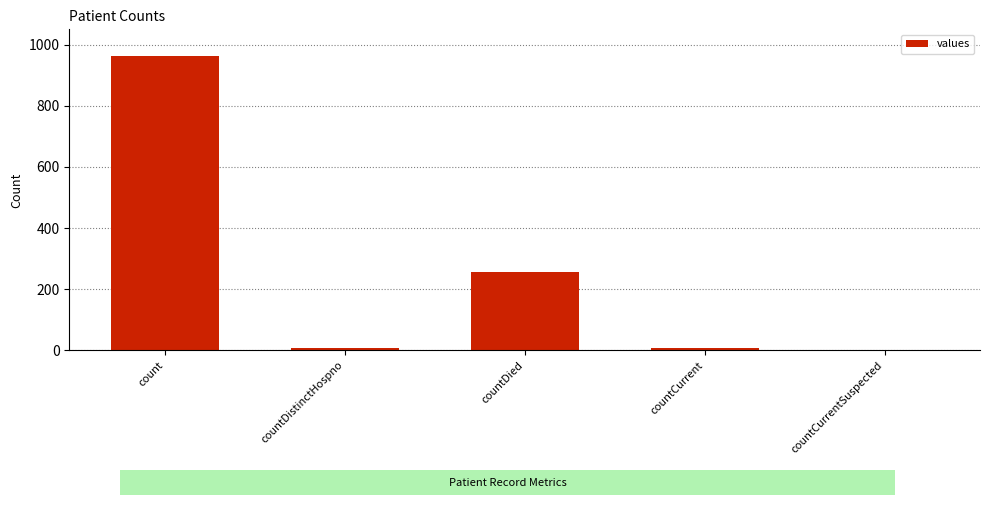

What is the ratio of the value at countDistinctHospno to the value at countCurrent?

1.0